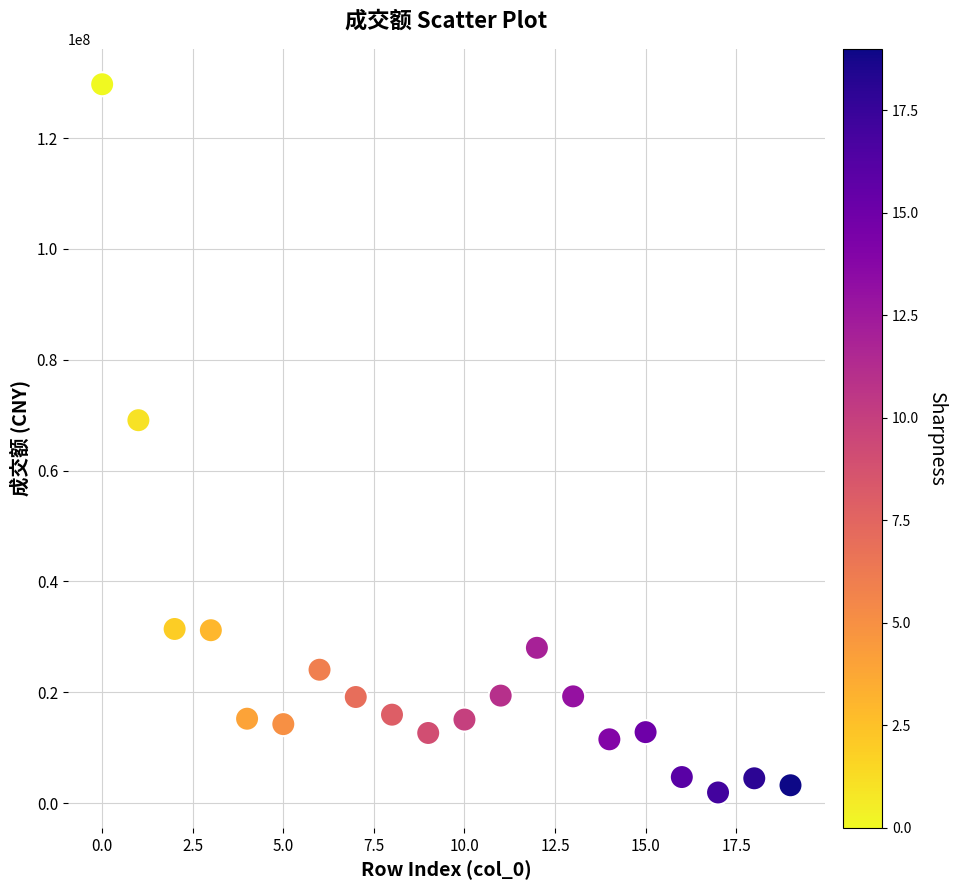

What is the range of Y values (max minus min)?

127800691.2